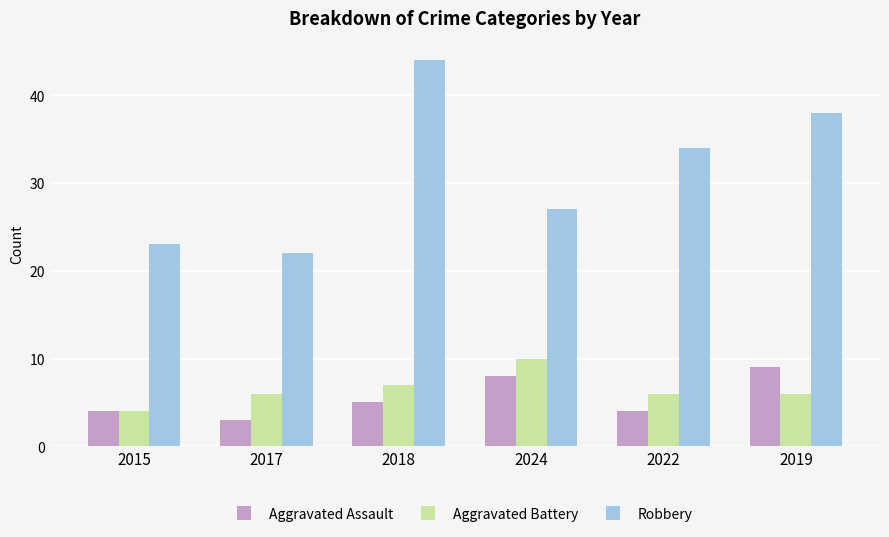

Which series changed the most between 2018 and 2019?

Robbery